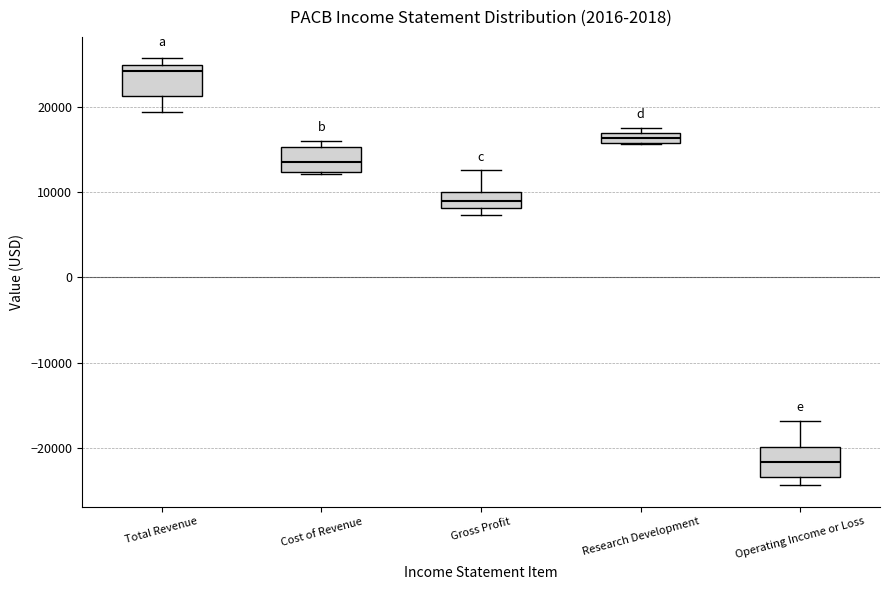

Where is the lower edge of the box for Research Development on the y-axis? The values are not printed on the chart, so give them approximately, as read against the axis.

16000